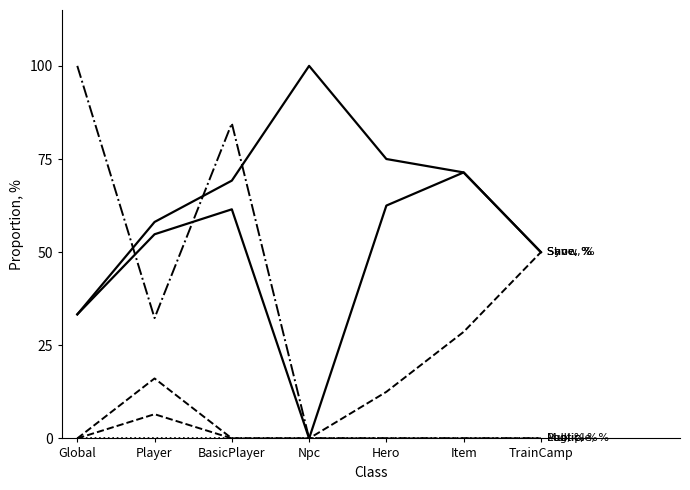

Does the chart have visible grid lines?

No